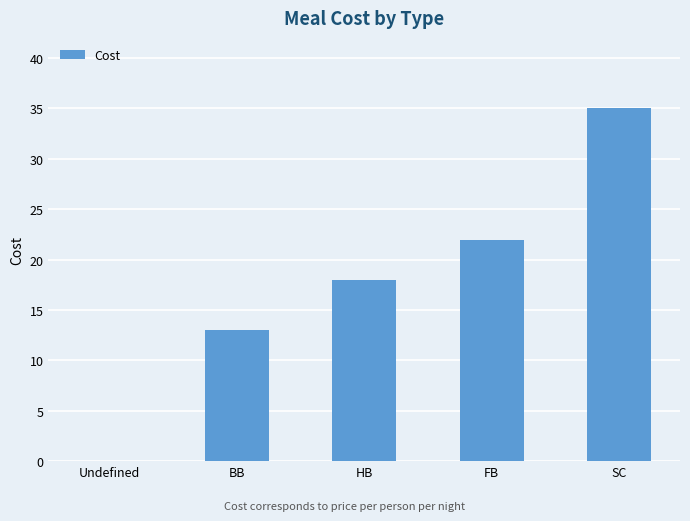

What is the maximum value shown in the chart?

35.0